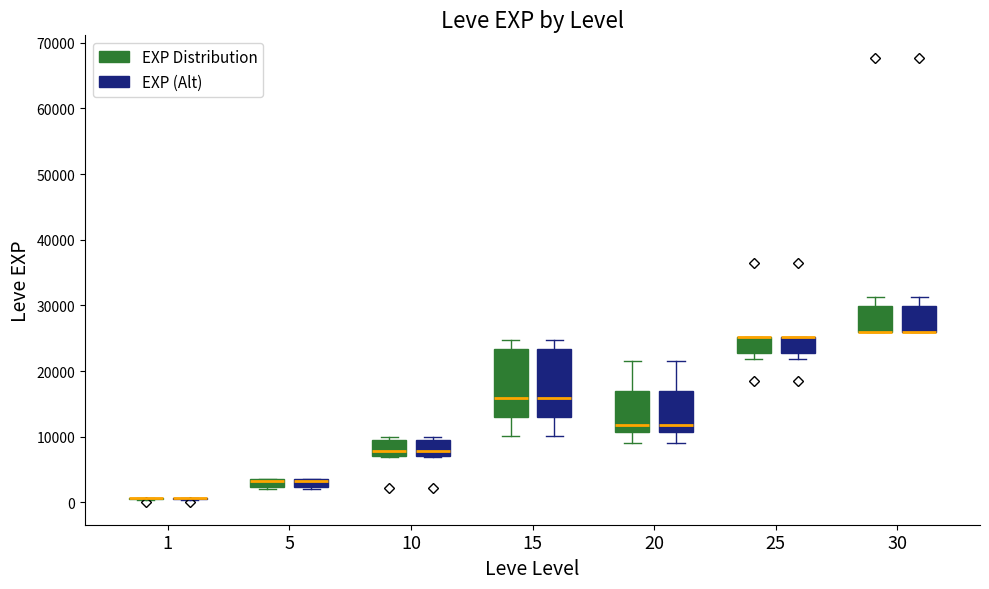

Where does the median line of the box for 10 (EXP Distribution) sit on the y-axis? The values are not printed on the chart, so give them approximately, as read against the axis.

8000